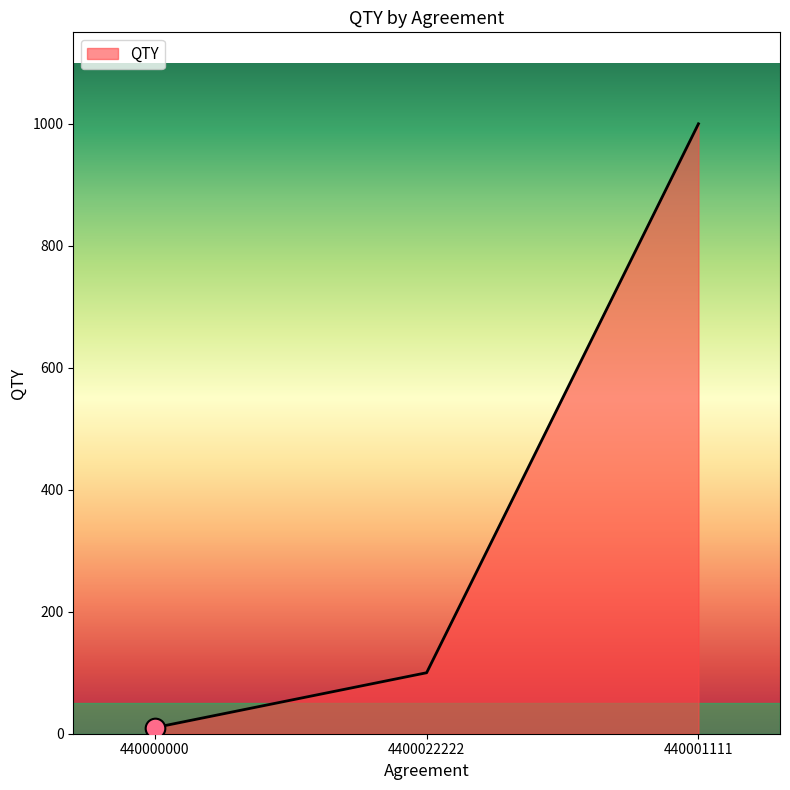

What is the change in value from 440000000 to 440001111?

+990